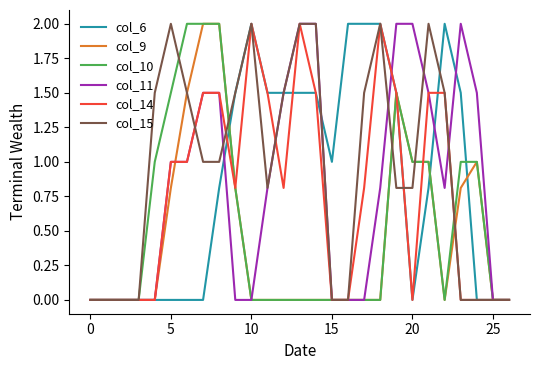

What is the highest value of the col_15 series?

2.0